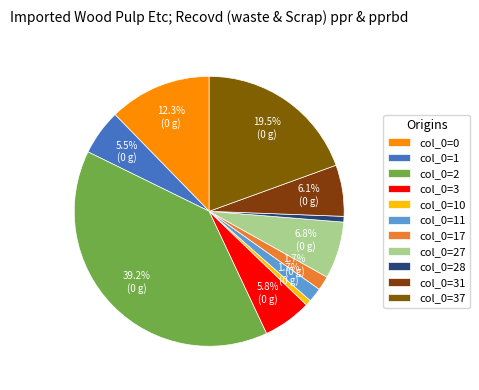

How many slices are in this pie chart?

11